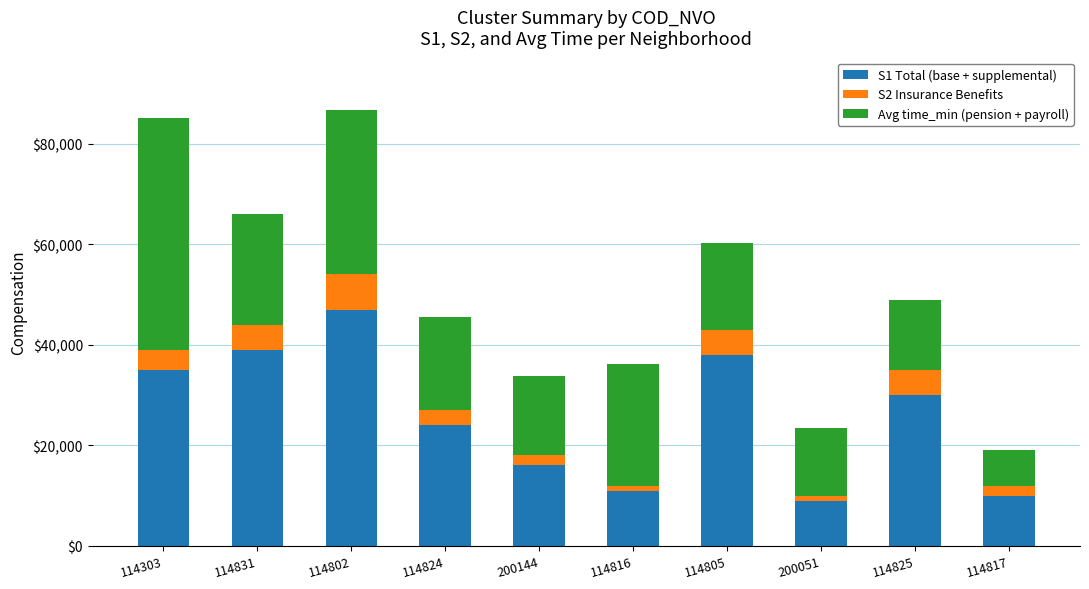

Is it true that S1 Total (base + supplemental) equals 39256 at 114824?

False